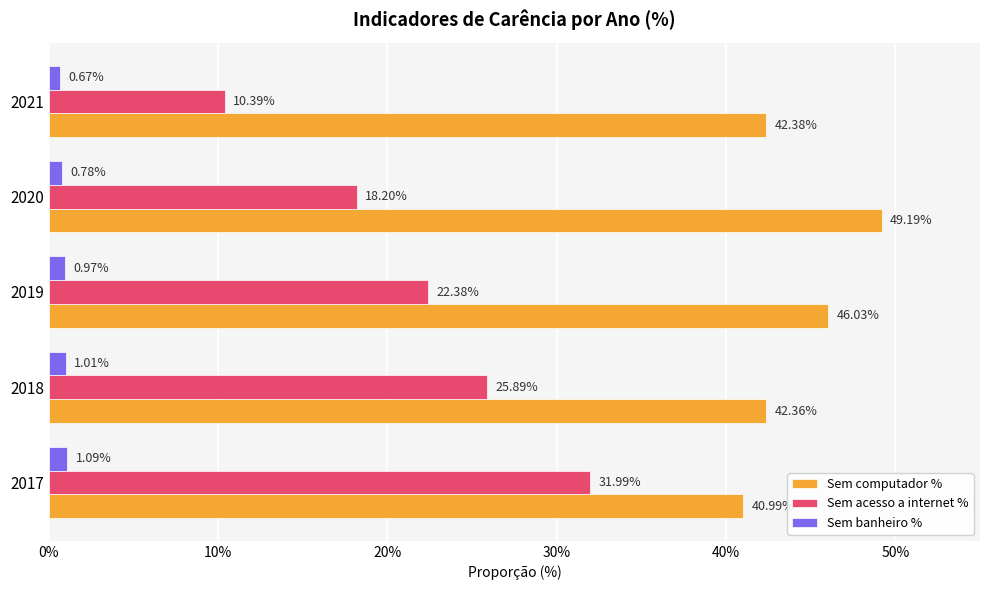

What position from the left is 10%?

2